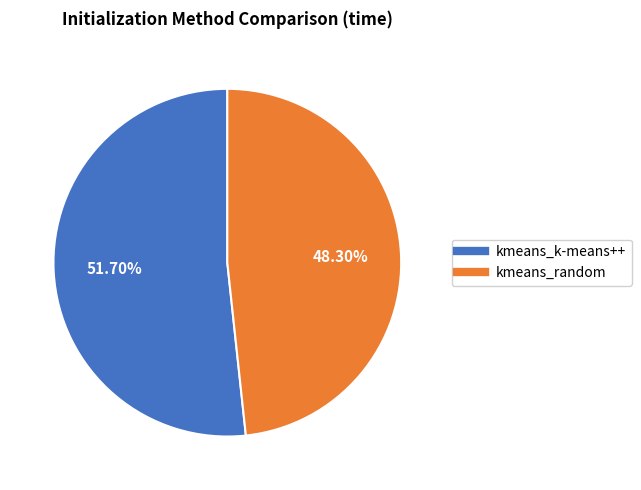

Combined, what portion of the pie is kmeans_k-means++ and kmeans_random?

100.0%